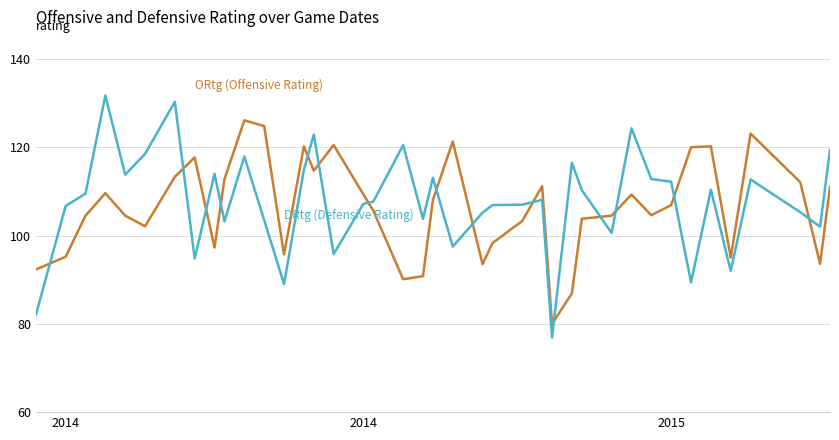

What is the minimum value shown in the chart?

76.9